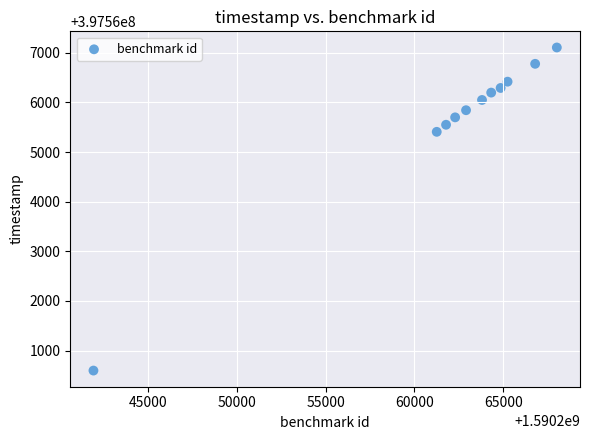

What is the average X value?

1590262111.5